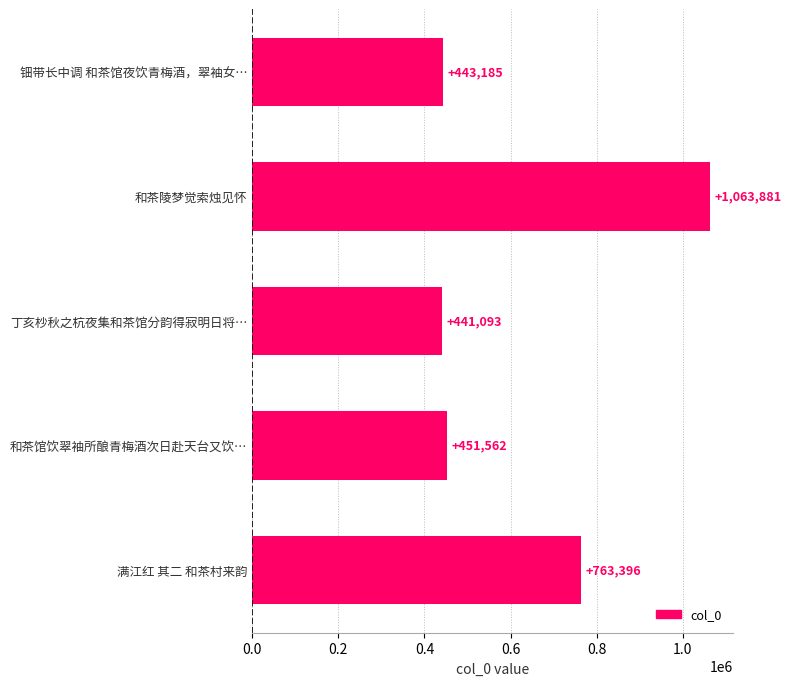

List the labels in order of value, largest first.

和茶陵梦觉索烛见怀, 满江红 其二 和茶村来韵, 和茶馆饮翠袖所酿青梅酒次日赴天台又饮…, 钿带长中调 和茶馆夜饮青梅酒，翠袖女…, 丁亥杪秋之杭夜集和茶馆分韵得寂明日将…